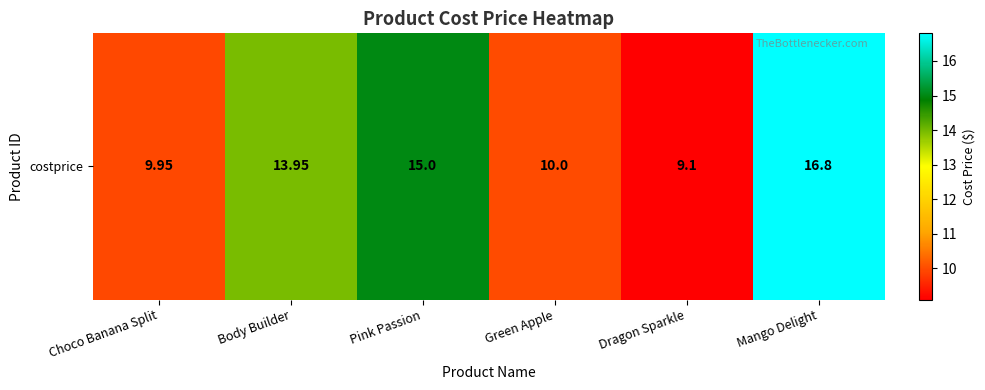

What is the difference between the values at Dragon Sparkle and Choco Banana Split?

0.8